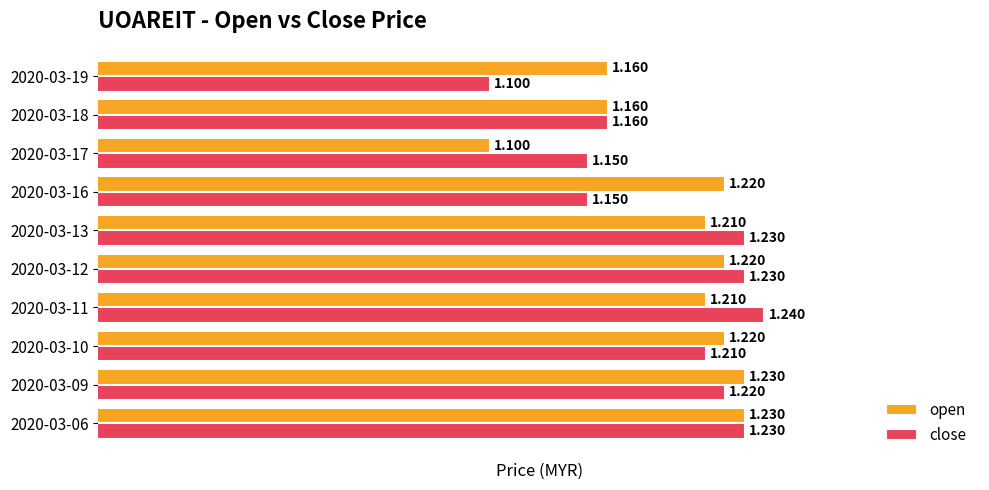

At 2020-03-12, list the series in order from largest to smallest.

close, open